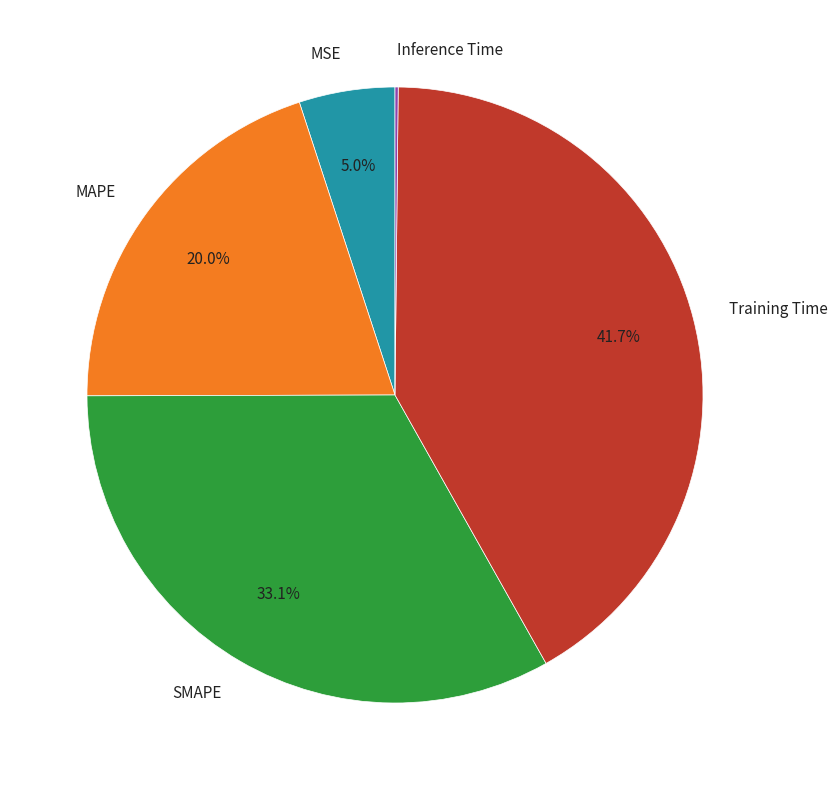

What is the largest slice in the pie chart?

Training Time